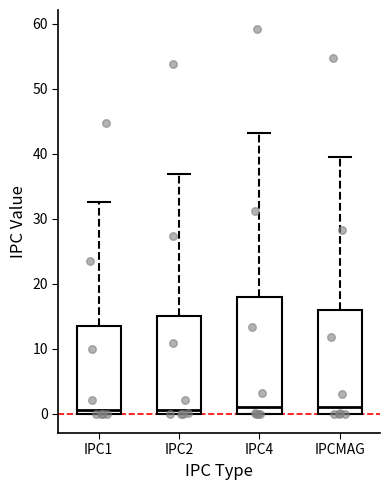

Reading left to right, transcribe this box plot: for each box, give where its median line is, the range the box spans, and where its two whiskers end, as read against the y-axis. The values are not printed on the chart, so give them approximately, as read against the axis.

IPC1: median 1, box 0 to 13, whiskers 0 to 33
IPC2: median 1, box 0 to 15, whiskers 0 to 37
IPC4: median 1, box 0 to 18, whiskers 0 to 43
IPCMAG: median 1, box 0 to 16, whiskers 0 to 40